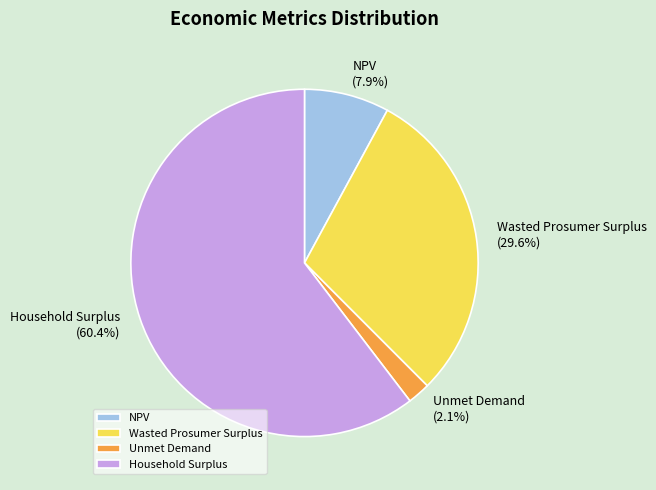

Is it true that Wasted Prosumer Surplus is 16% of the pie?

False